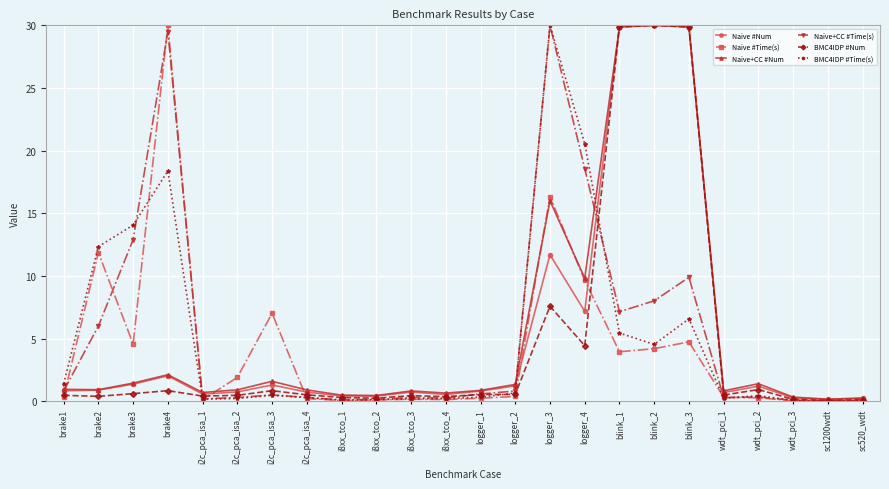

Where do Naive+CC #Num and Naive #Time(s) first cross each other?

brake1 and brake2